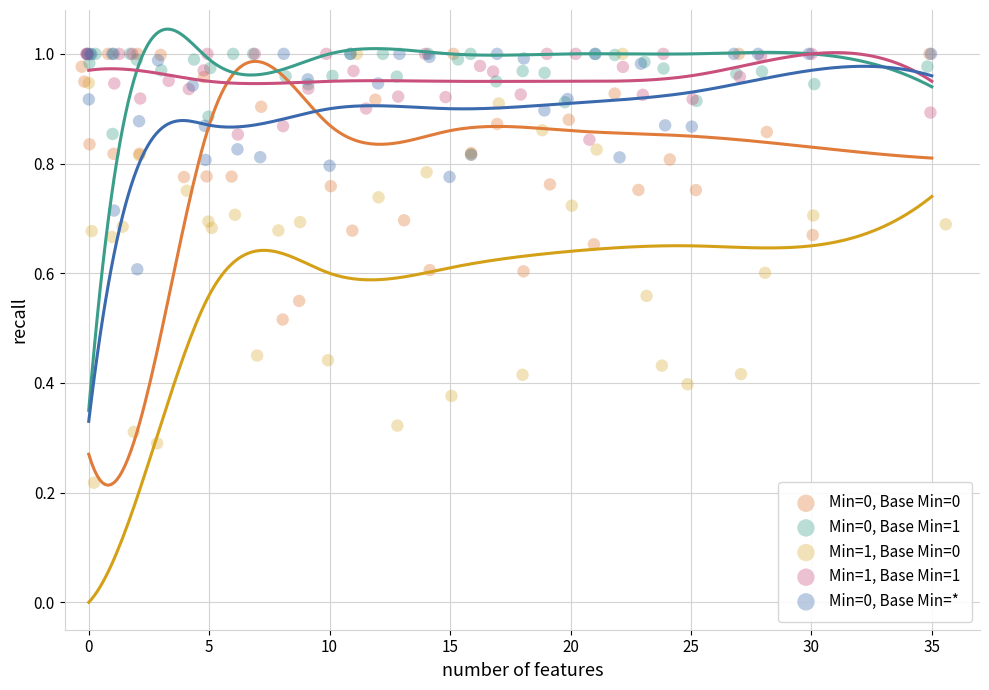

Which series has the widest spread of Y values?

Min=1, Base Min=0